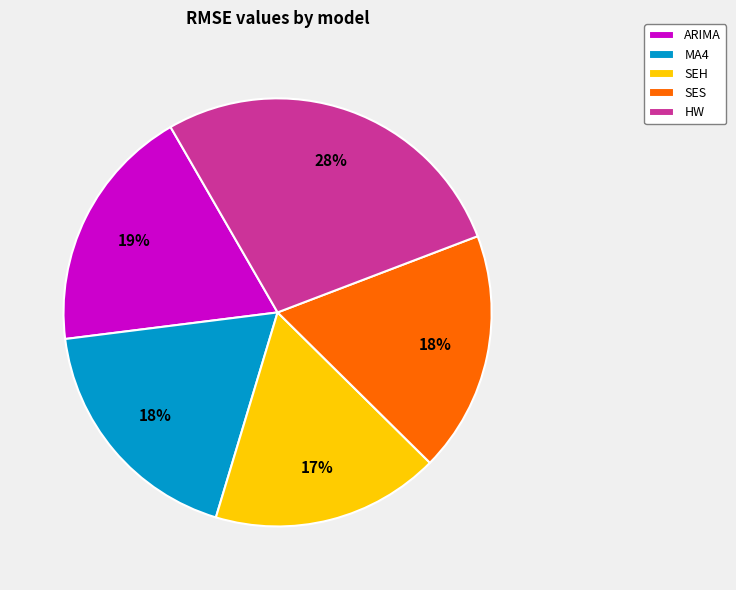

To the nearest percent, what is the average slice percentage?

20%